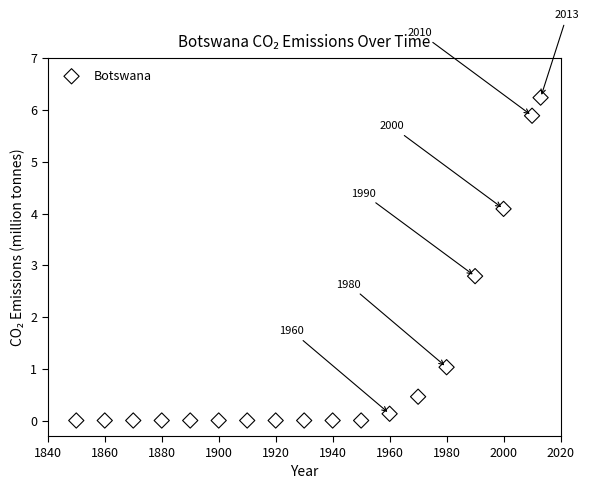

What is the range of Y values (max minus min)?

6.2